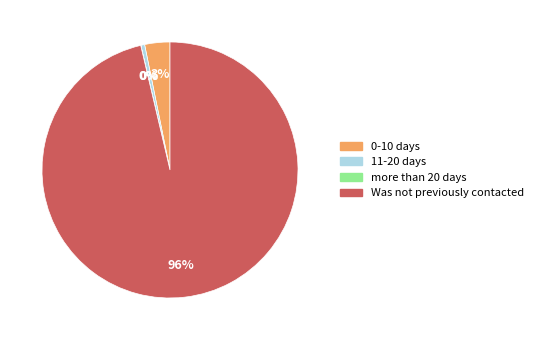

To the nearest percent, what portion does 0-10 days represent?

3%